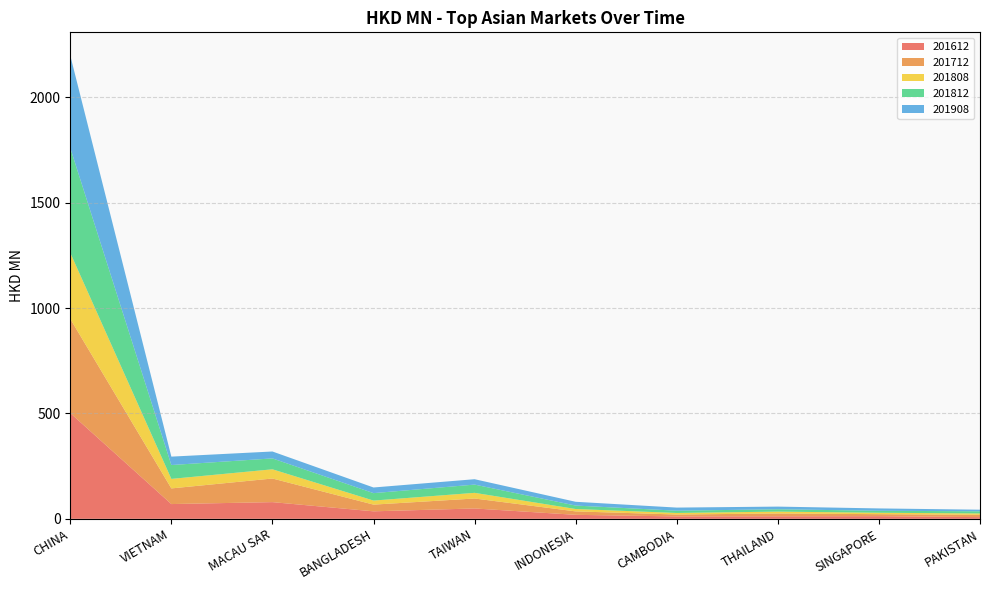

Reading left to right, transcribe all the data shown in this chart.

201612: 501.8	70.1	79.3	35.6	49.2	19.0	11.4	12.0	12.6	8.1
201712: 446.9	74.3	112.1	31.8	47.2	16.3	9.1	13.4	9.6	11.0
201808: 313.4	45.2	43.7	19.3	26.9	11.3	7.4	8.8	6.7	6.5
201812: 497.6	65.7	51.7	35.3	39.1	16.3	10.8	11.1	9.4	10.2
201908: 438.8	39.9	32.8	26.8	25.6	17.9	14.7	12.7	11.1	7.6